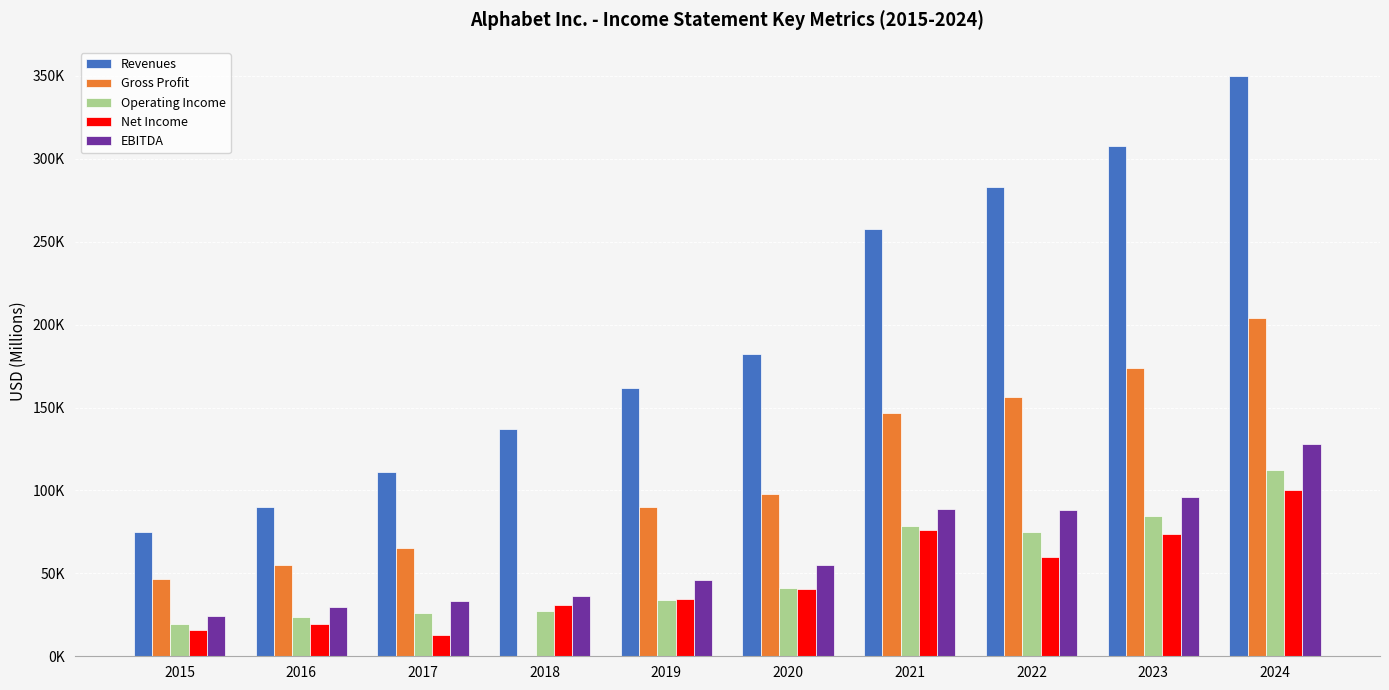

How many data points in Net Income are less than 40269?

5